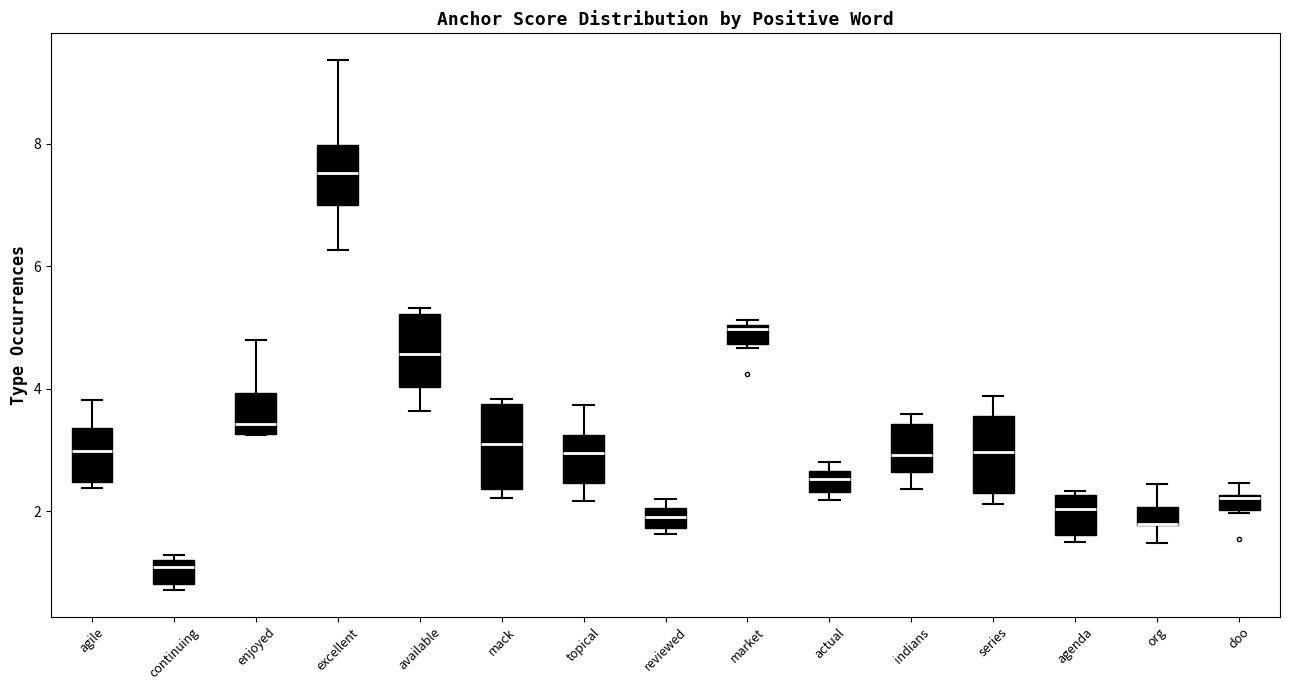

Where is the upper edge of the box for agenda on the y-axis? The values are not printed on the chart, so give them approximately, as read against the axis.

2.2